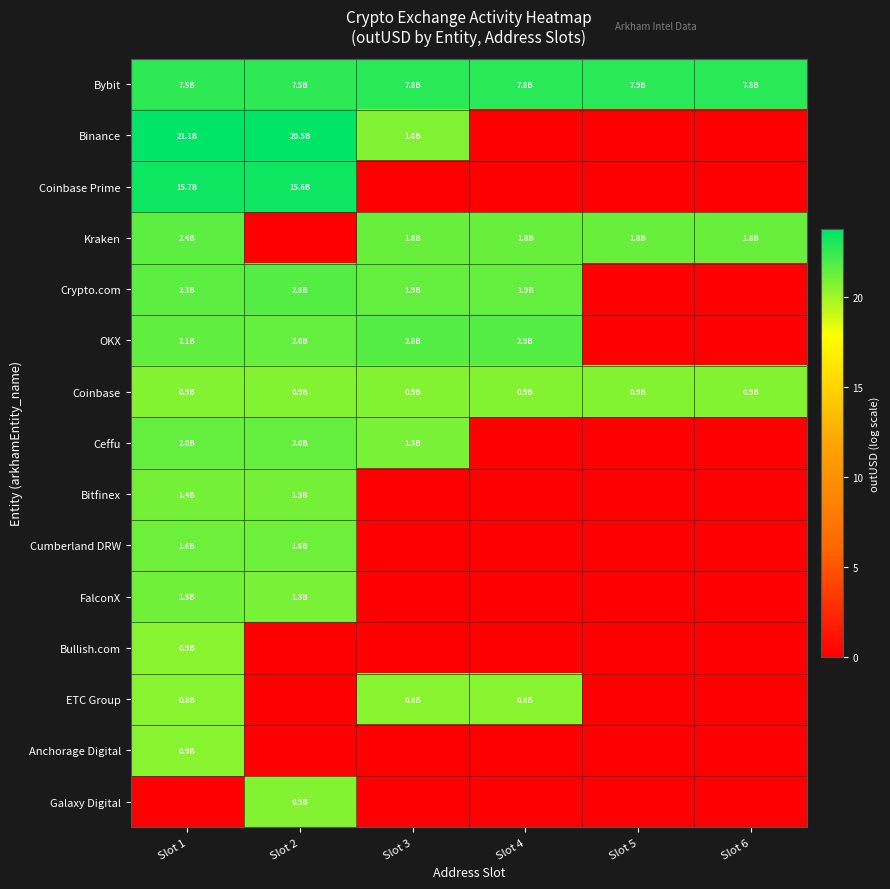

Which series has the largest range (max minus min)?

Binance